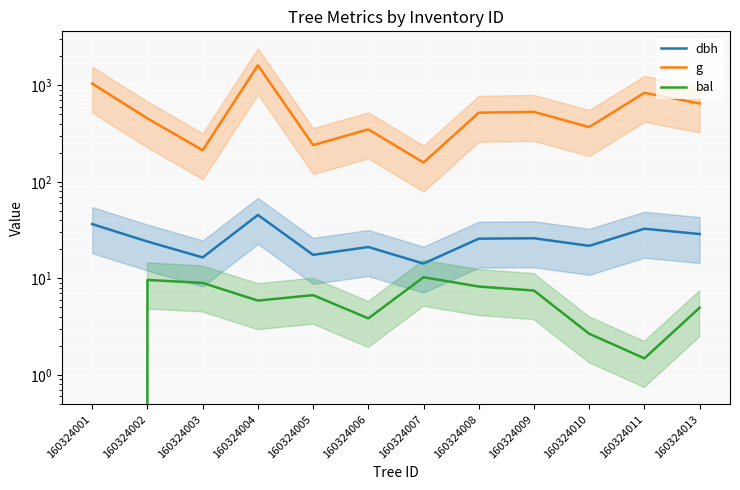

Reading left to right, list all the values displayed in this chart.

dbh: 36.5	24.1	16.4	45.4	17.5	21.1	14.2	25.8	26.0	21.7	32.6	28.8
g: 1043.5	454.3	212.5	1615.3	240.5	349.7	158.4	520.8	530.9	369.8	837.2	649.2
bal: 0.0	9.6	8.9	5.9	6.7	3.8	10.3	8.2	7.5	2.7	1.5	5.0